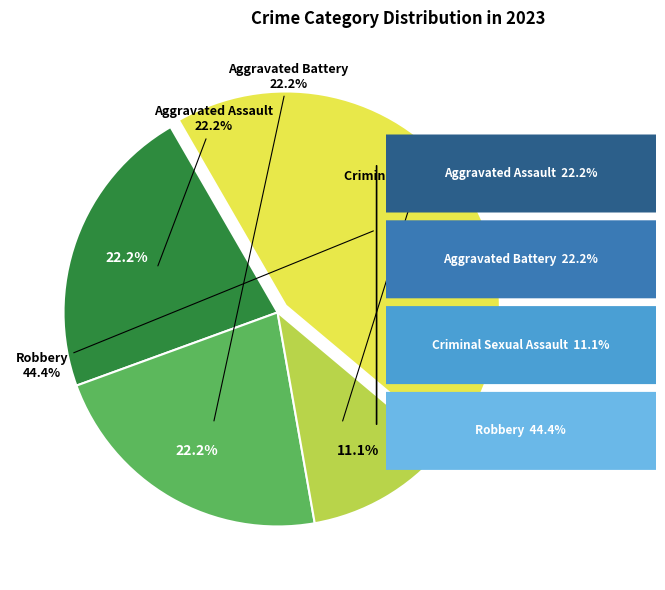

Which slice is the smallest?

Criminal Sexual Assault